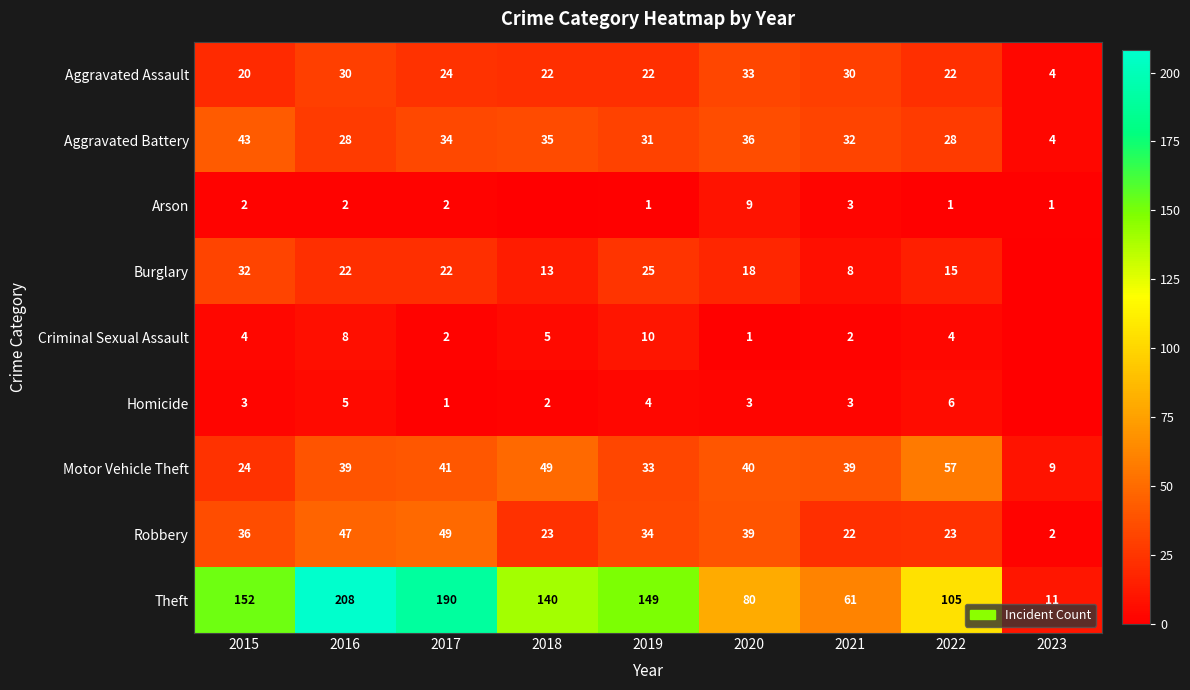

The value of Burglary at 2017 is 22. True or false?

True